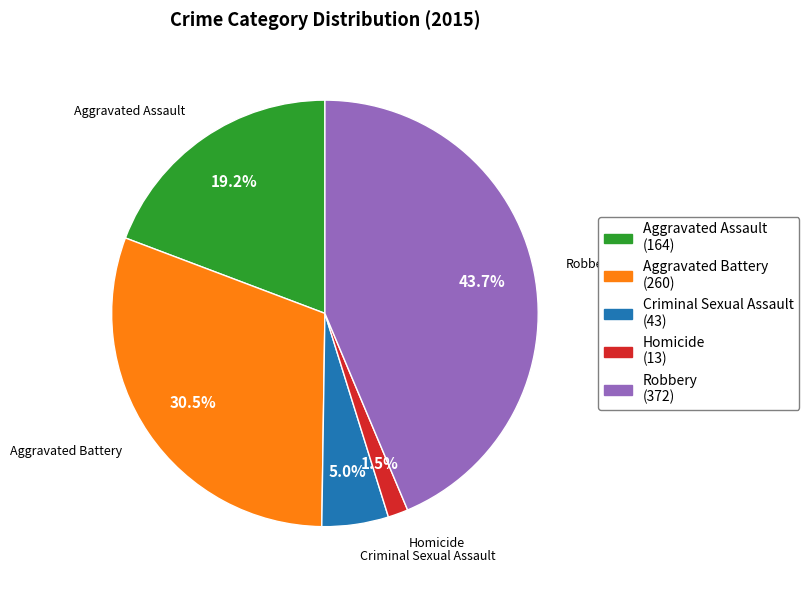

Which slice is the largest?

Robbery